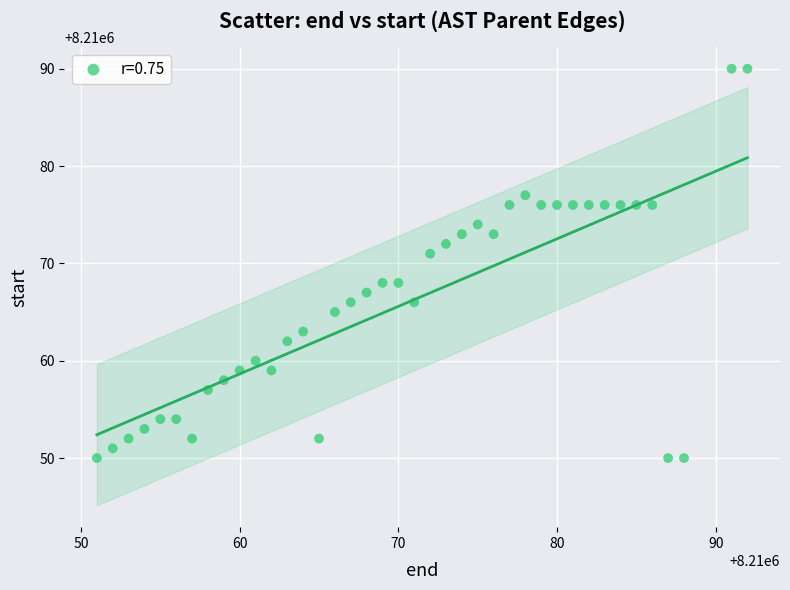

What is the range of Y values (max minus min)?

40